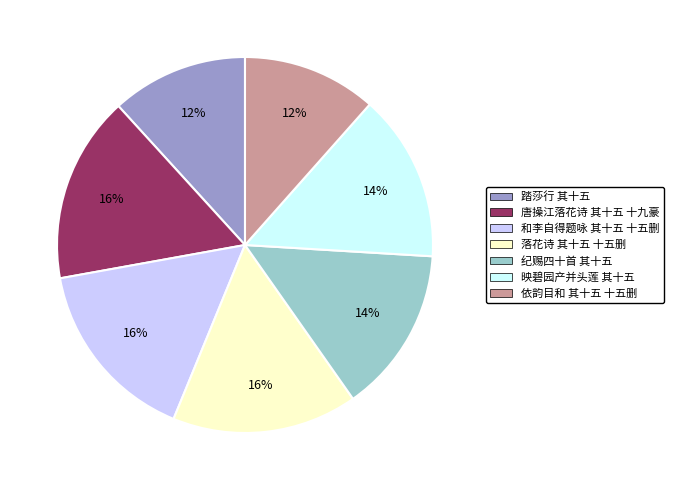

To the nearest percent, what is the average slice percentage?

14%